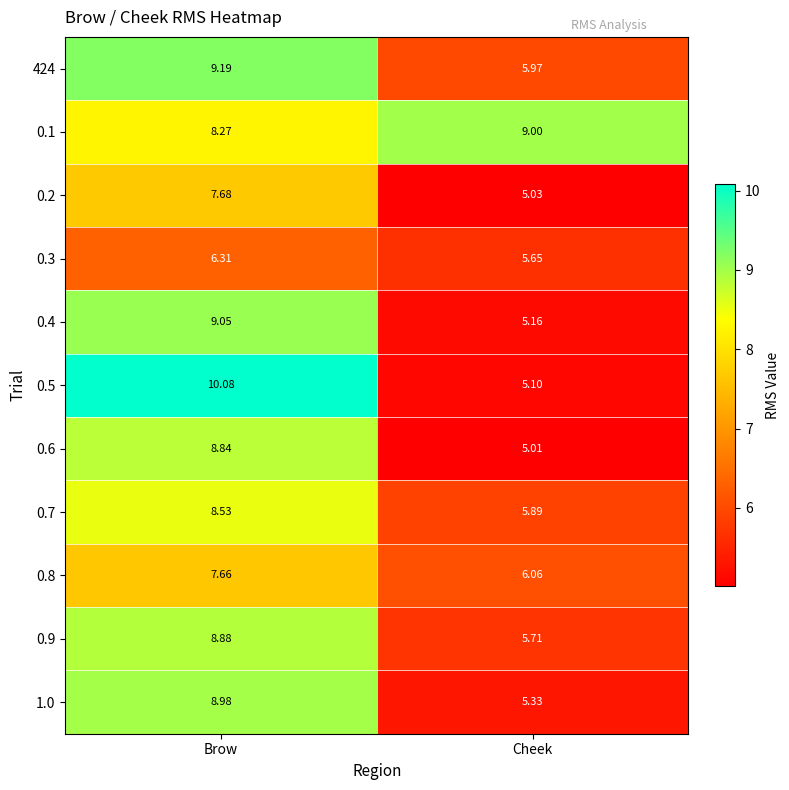

Which category has the highest value across all series?

Brow